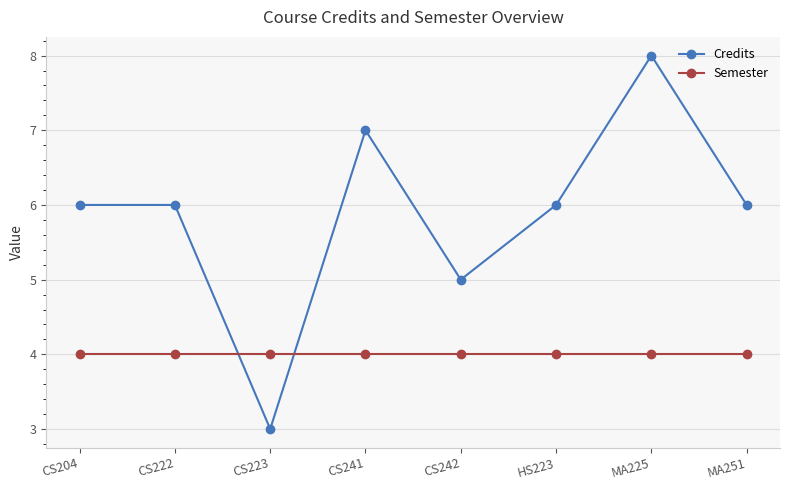

How many data points does each series have?

8